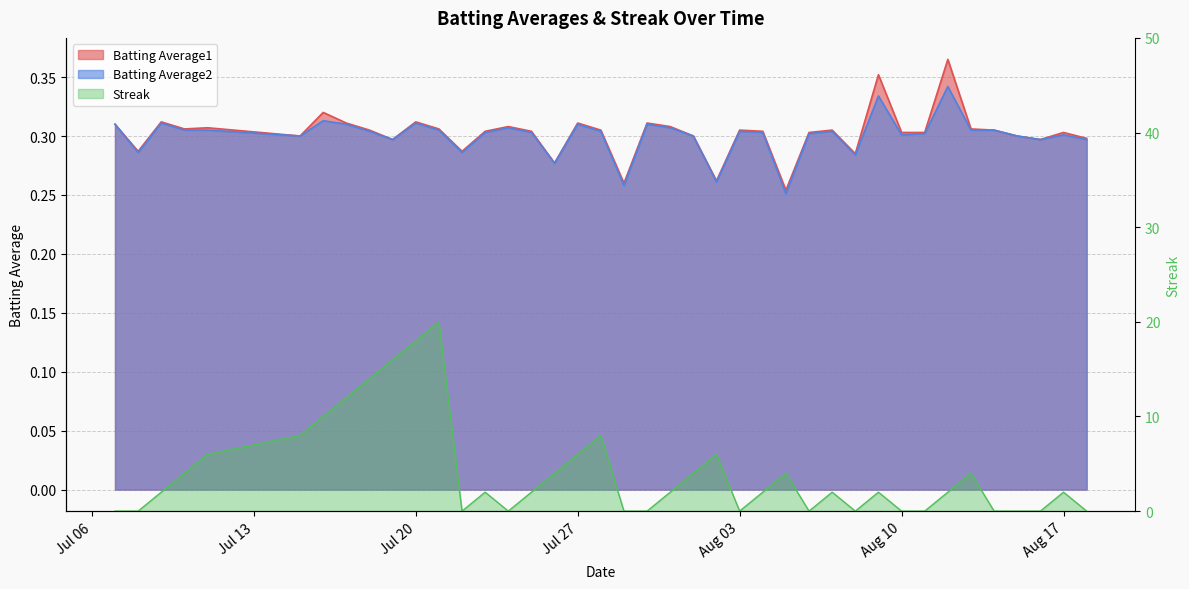

True or false: Streak has a value of 3.5 at 2010-08-09.

False